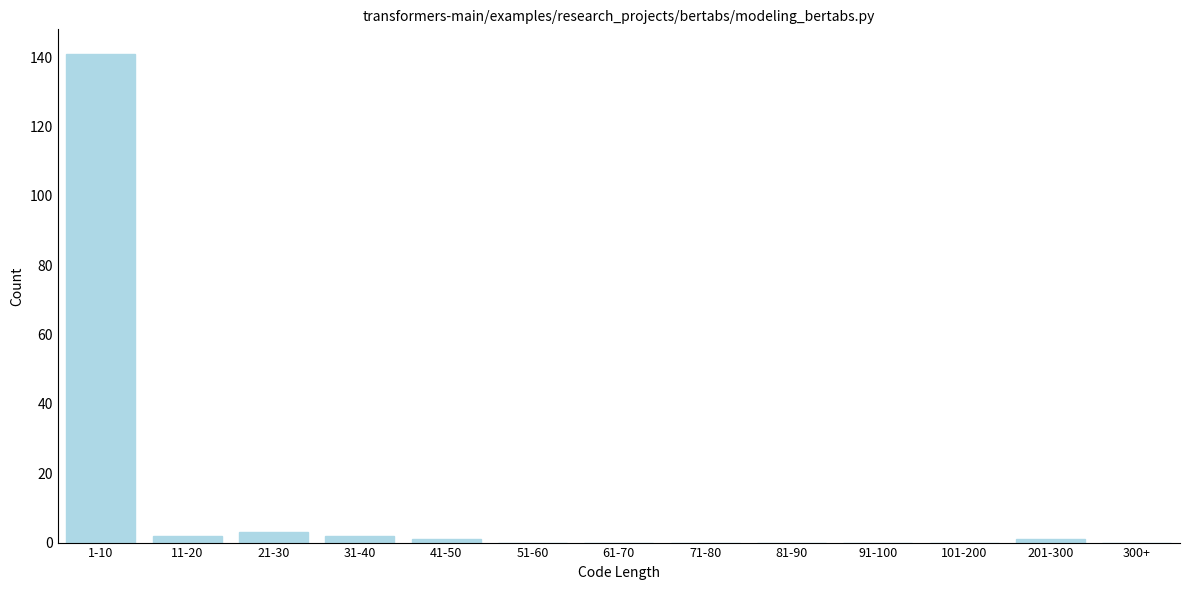

Reading right to left, list all the values displayed in this chart.

300+=0	201-300=1	101-200=0	91-100=0	81-90=0	71-80=0	61-70=0	51-60=0	41-50=1	31-40=2	21-30=3	11-20=2	1-10=141